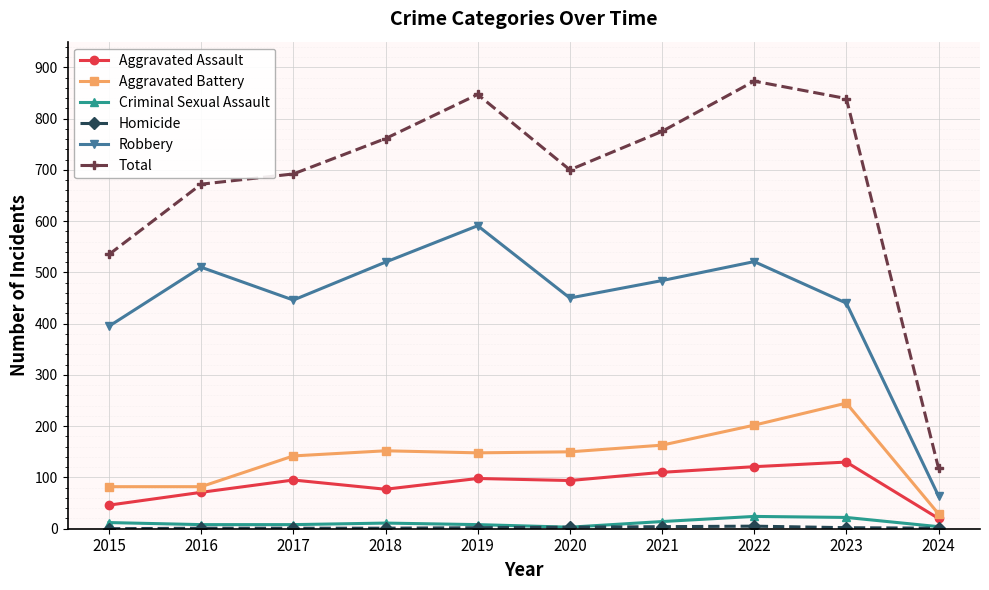

How many categories are shown in the chart?

10